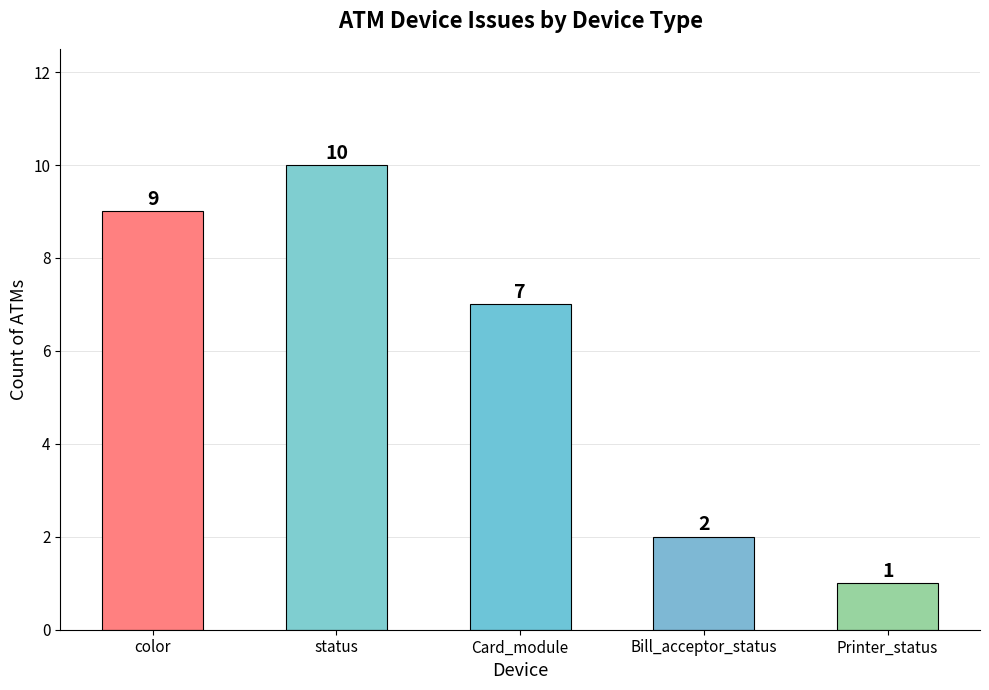

Reading right to left, transcribe all the data shown in this chart.

1	2	7	10	9